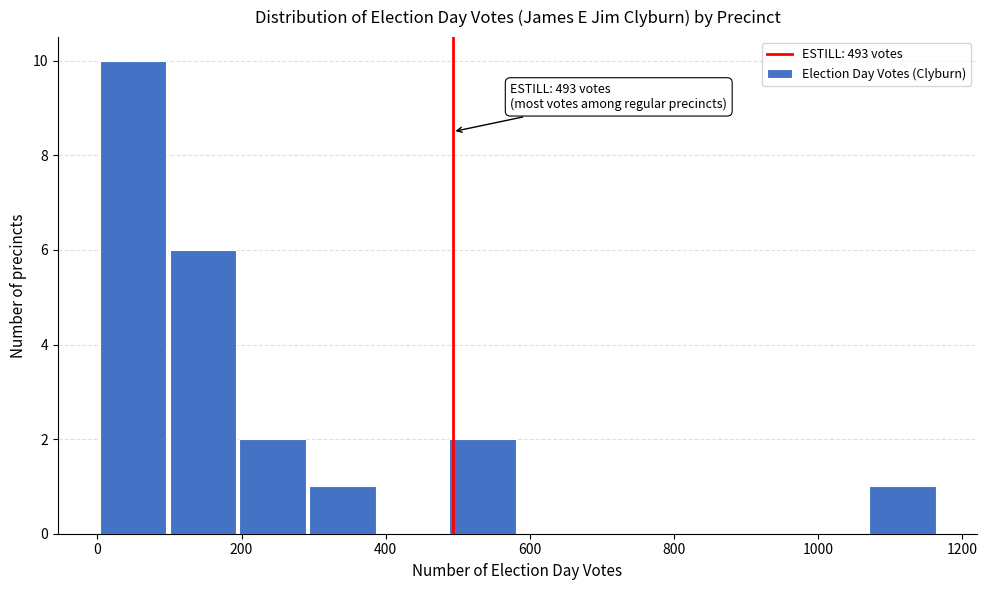

Which range on the x-axis has the tallest bar?

0 to 100